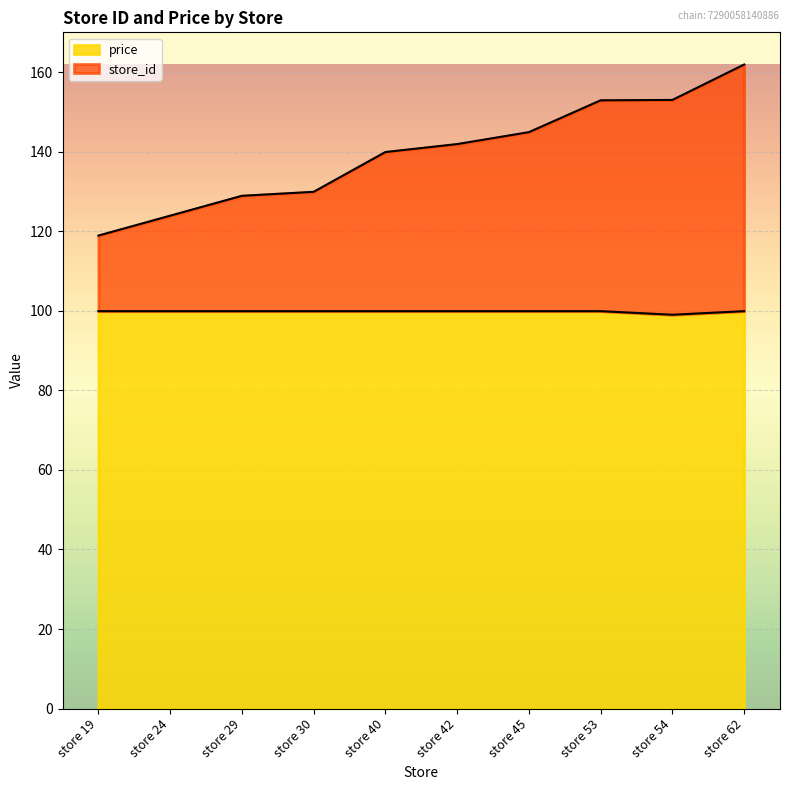

At how many categories does at least one series exceed 136?

6